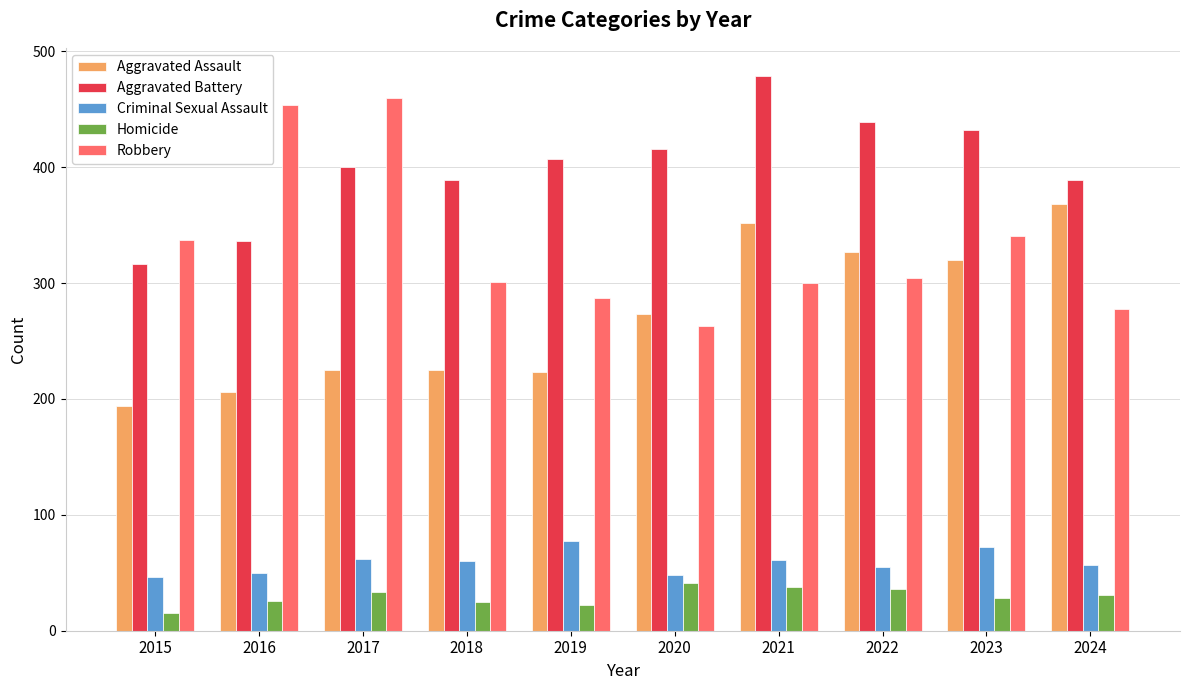

What value does the Aggravated Battery series have at 2024, to the nearest 5?

390